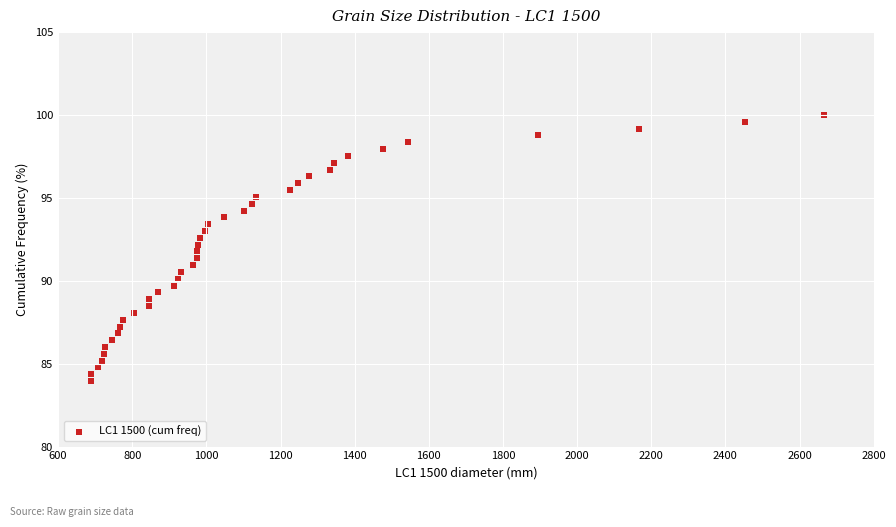

What is the range of X values (max minus min)?

1978.3